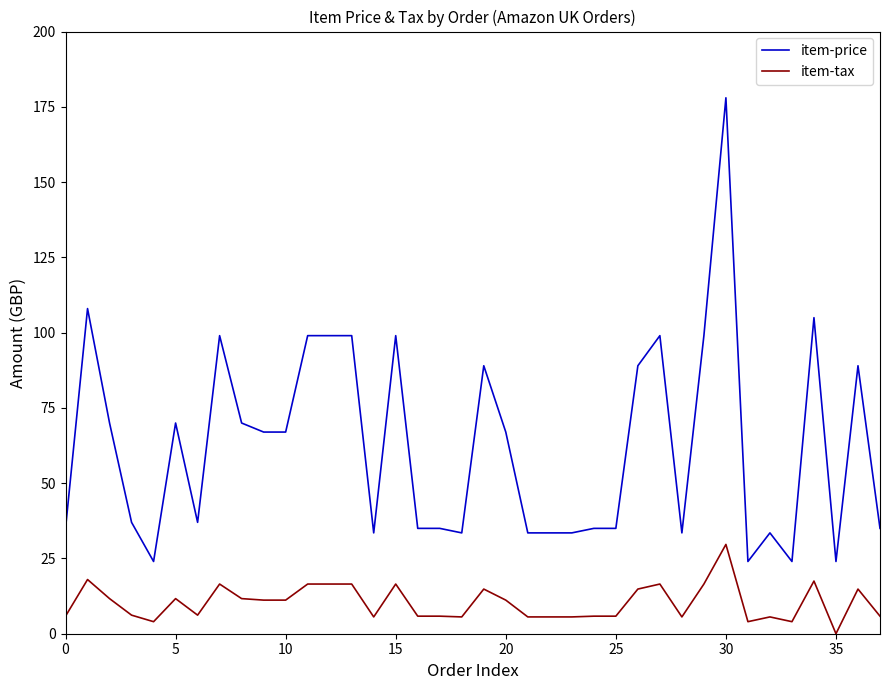

How many lines are shown in the chart?

2